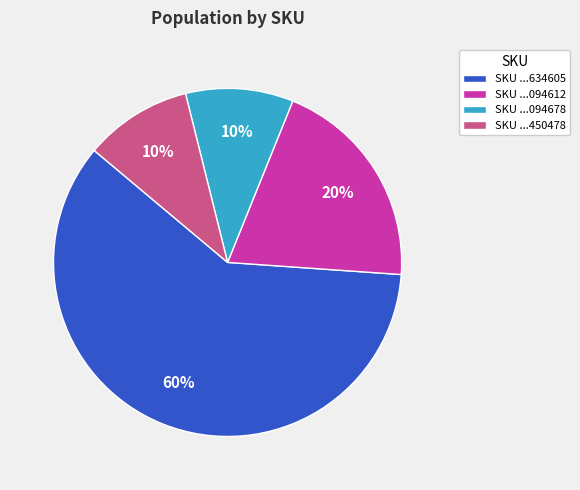

What is the majority slice?

SKU ...634605